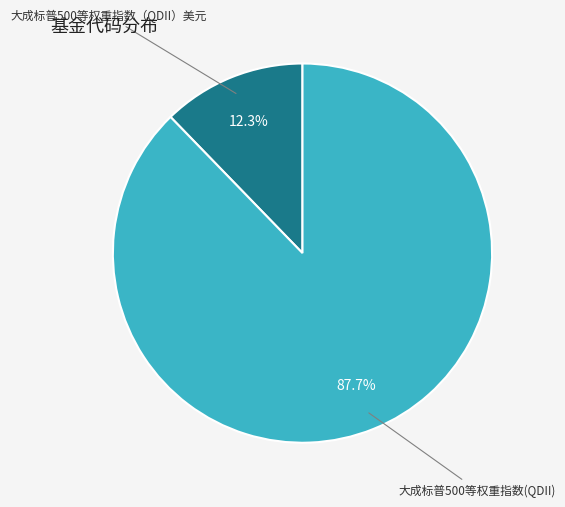

Does any single category account for the majority?

Yes